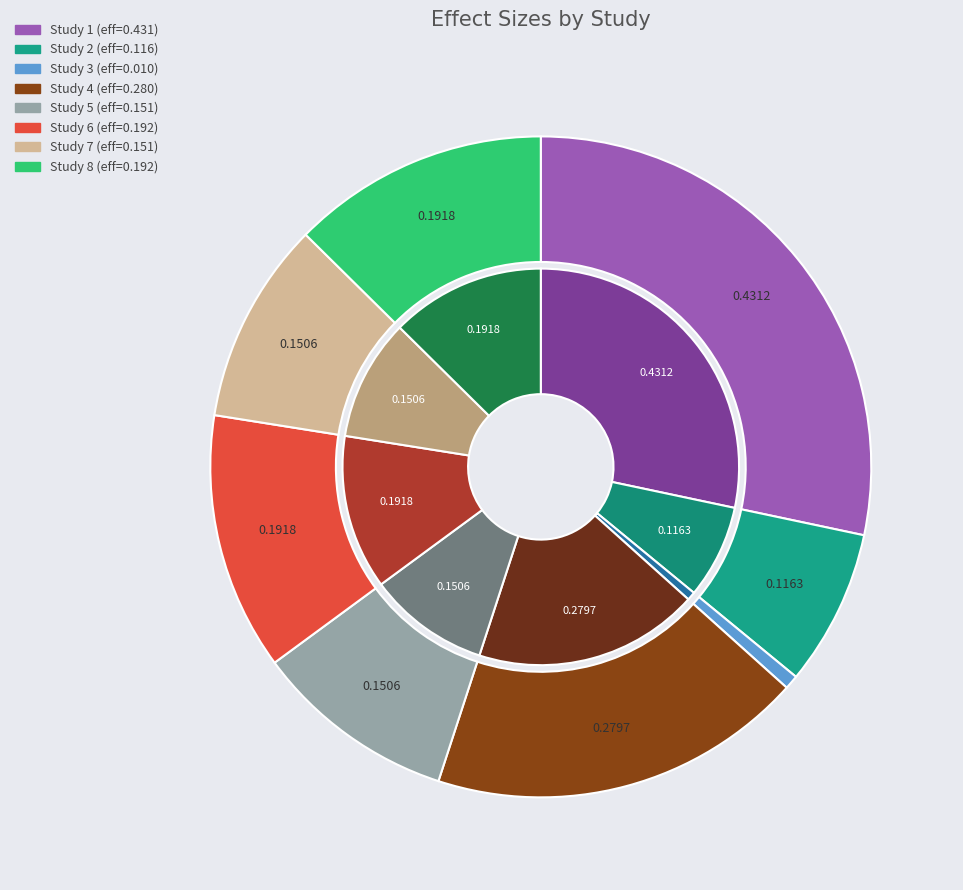

To the nearest percent, what is the average slice percentage?

12%